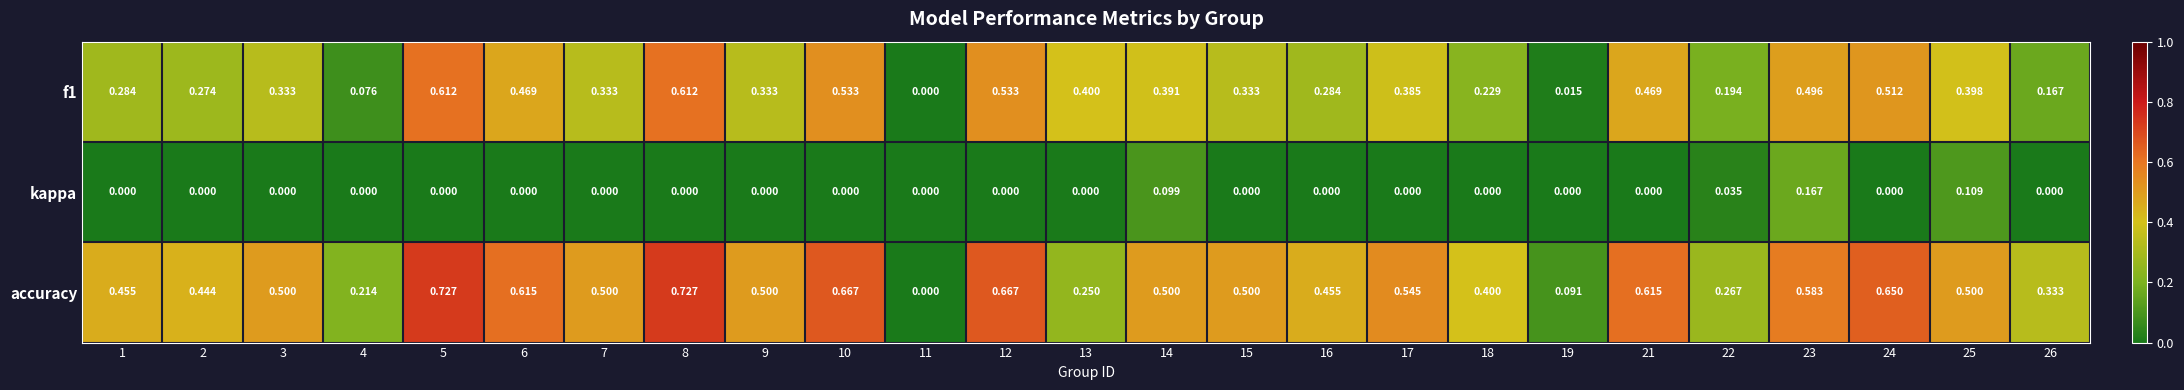

What is the total value across all series at 15?

0.8